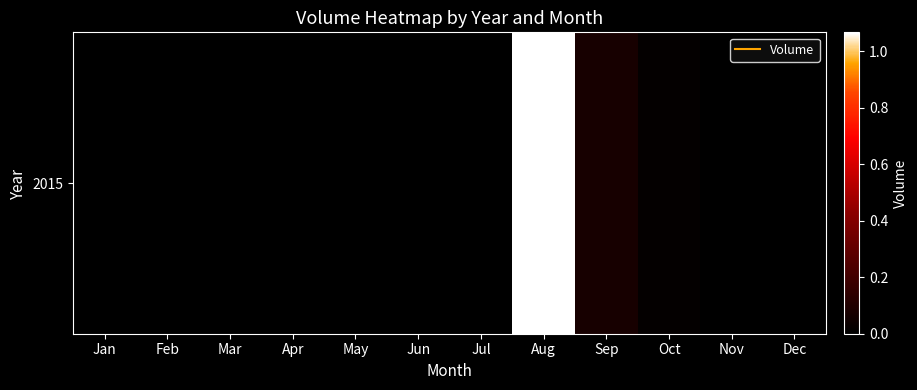

Reading right to left, list all the values displayed in this chart.

0	0	1533794	7202128	106672868	0	0	0	0	0	0	0